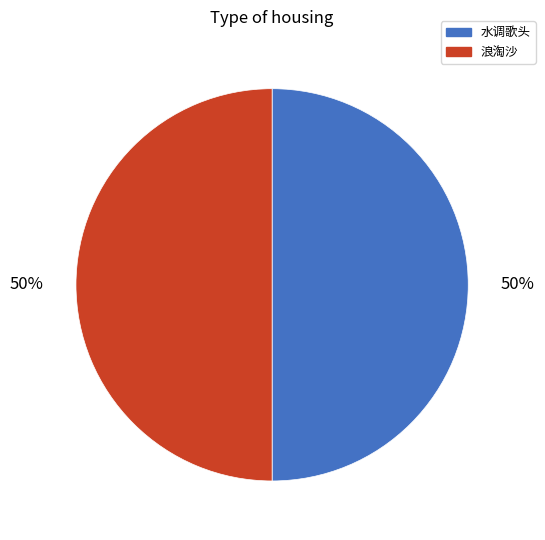

To the nearest percent, what is the average slice percentage?

50%